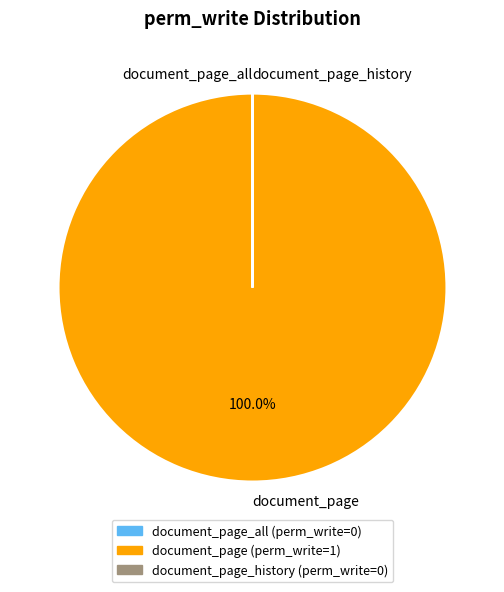

What is the largest slice in the pie chart?

document_page